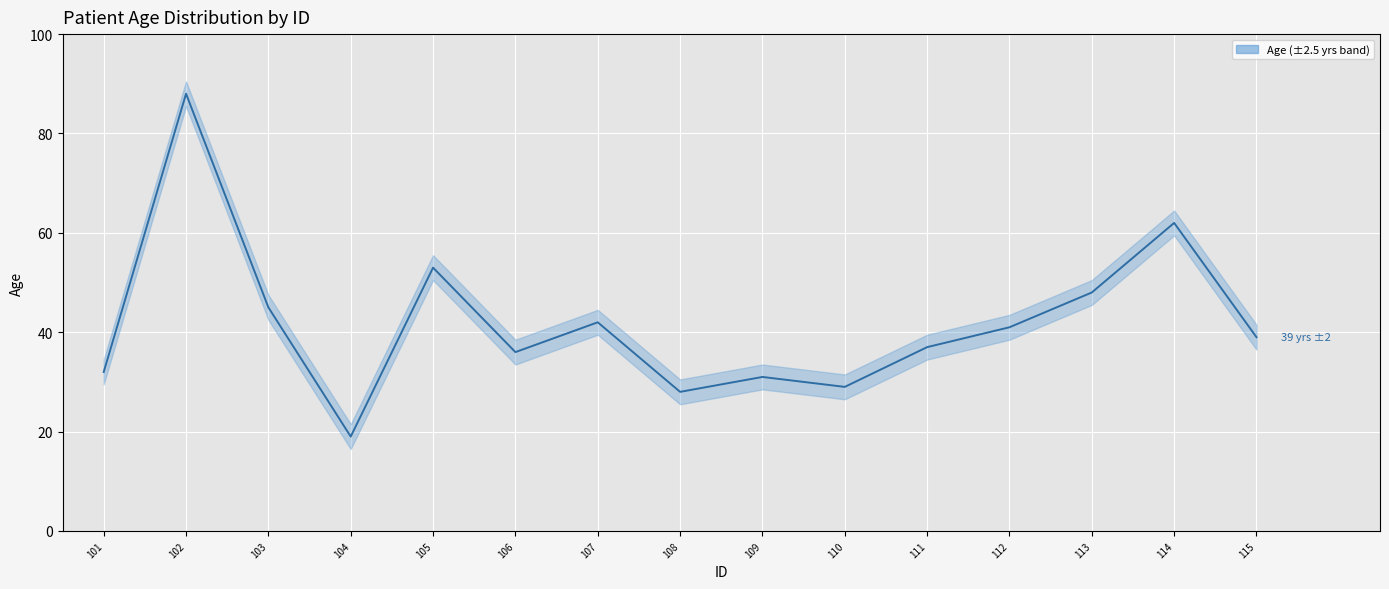

List the labels in order of value, smallest first.

104, 108, 110, 109, 101, 106, 111, 115, 112, 107, 103, 113, 105, 114, 102